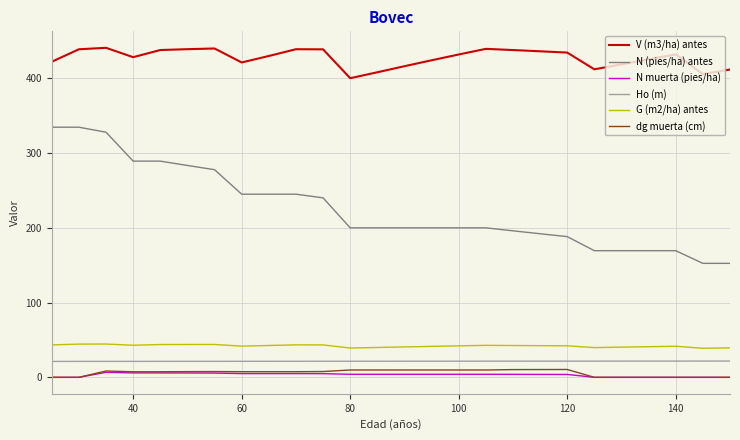

Which series has the largest total across all categories?

V (m3/ha) antes